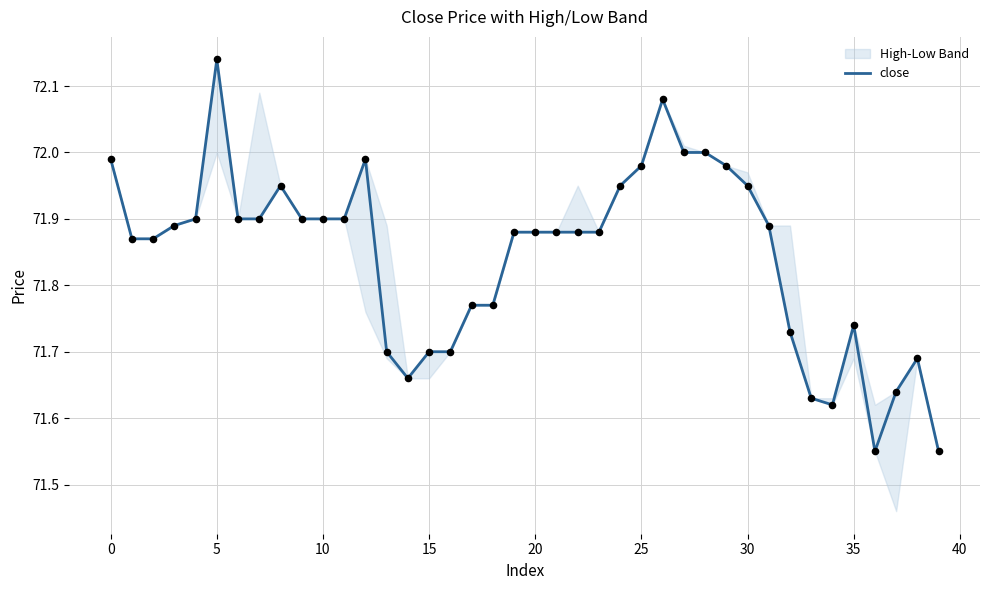

Between 28 and 33, which is larger?

28